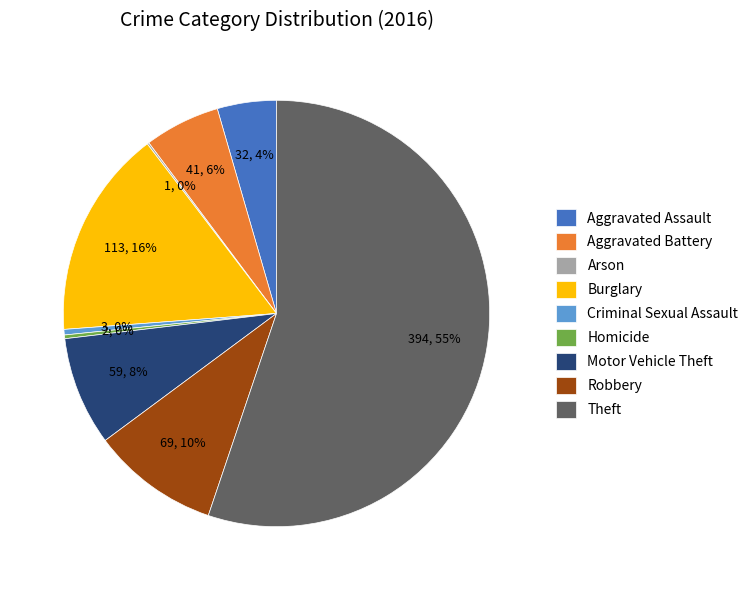

What is the majority slice?

Theft